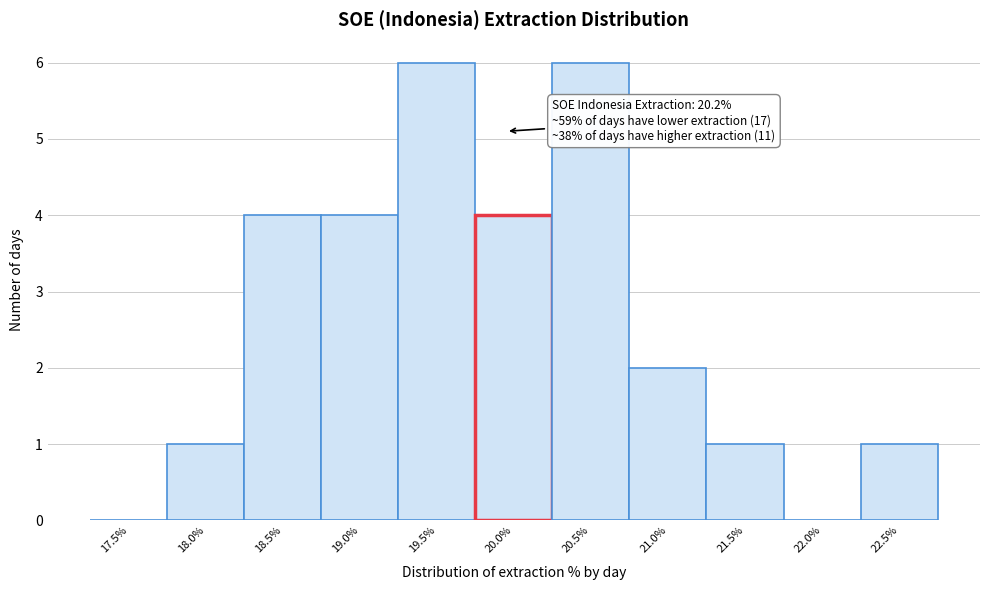

Reading right to left, what are all the values shown in this chart?

22.5%=1	22.0%=0	21.5%=1	21.0%=2	20.5%=6	20.0%=4	19.5%=6	19.0%=4	18.5%=4	18.0%=1	17.5%=0